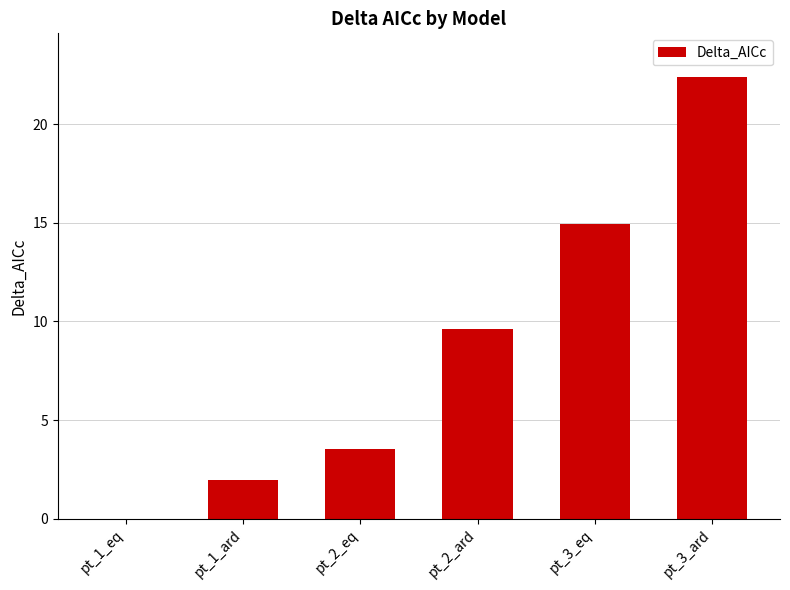

Reading left to right, list all the values displayed in this chart.

0.0	1.9	3.6	9.6	14.9	22.4